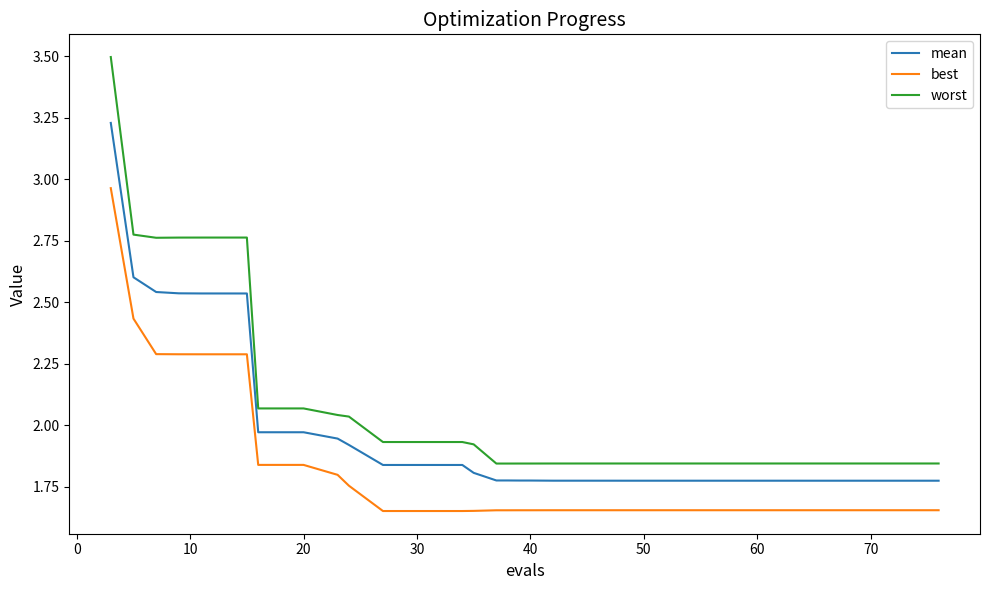

List the series in order of their overall mean, lowest first.

best, mean, worst